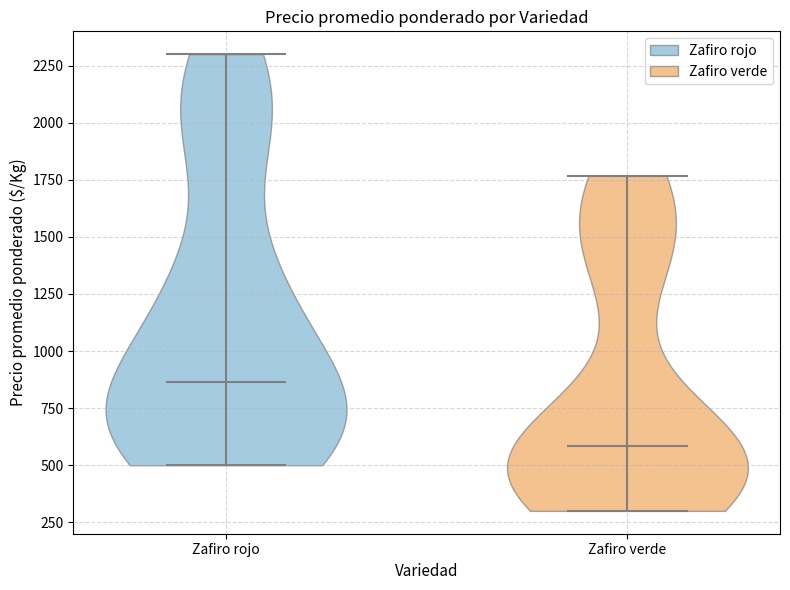

What is the lowest point the violin for Zafiro rojo reaches on the y-axis? The values are not printed on the chart, so give them approximately, as read against the axis.

500